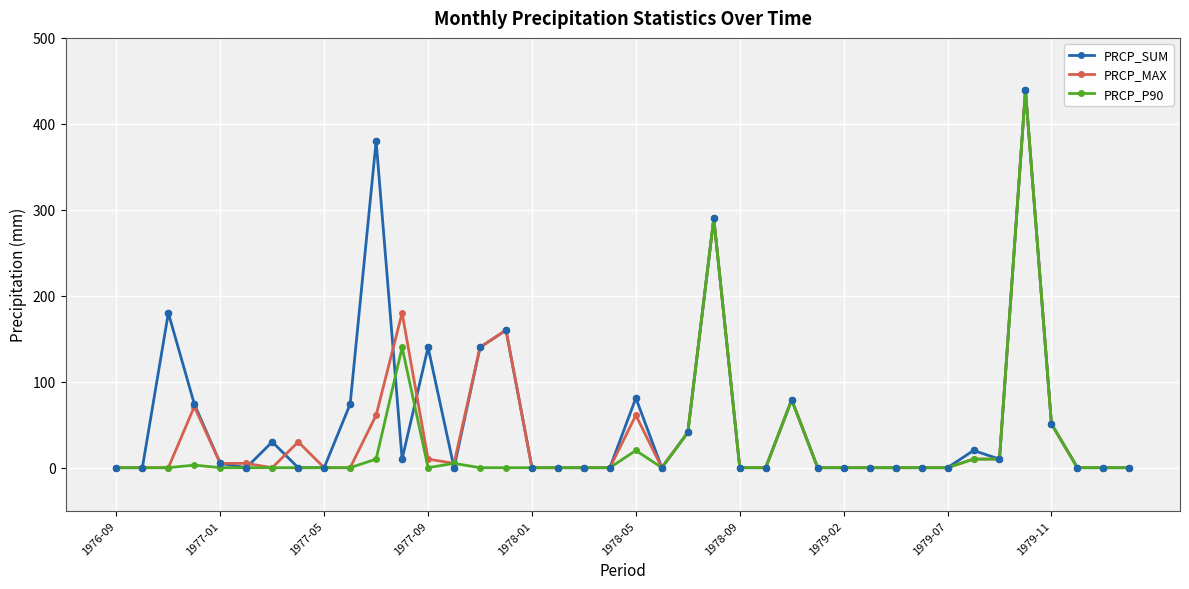

Which series has the largest total across all categories?

PRCP_SUM